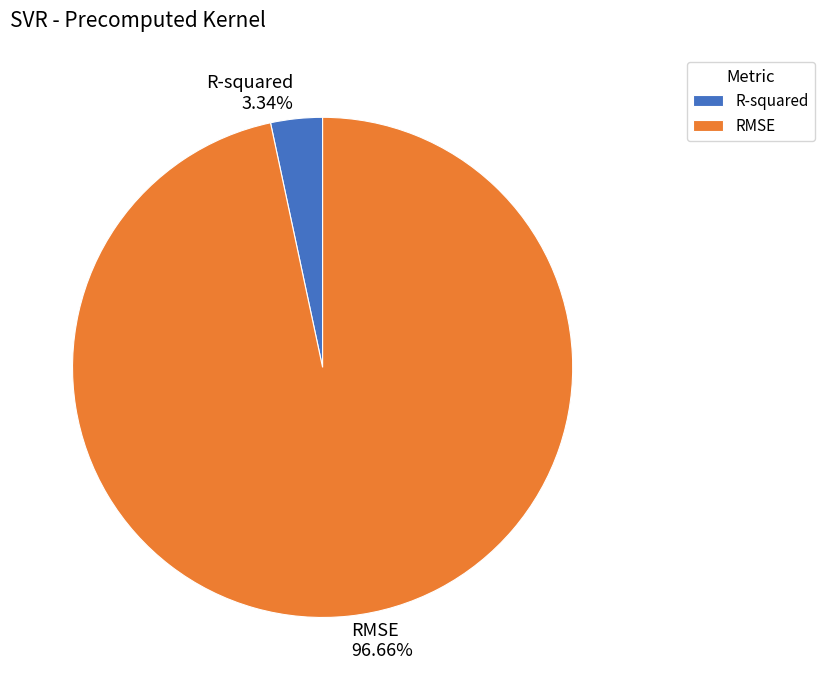

Is RMSE the majority of the pie?

Yes